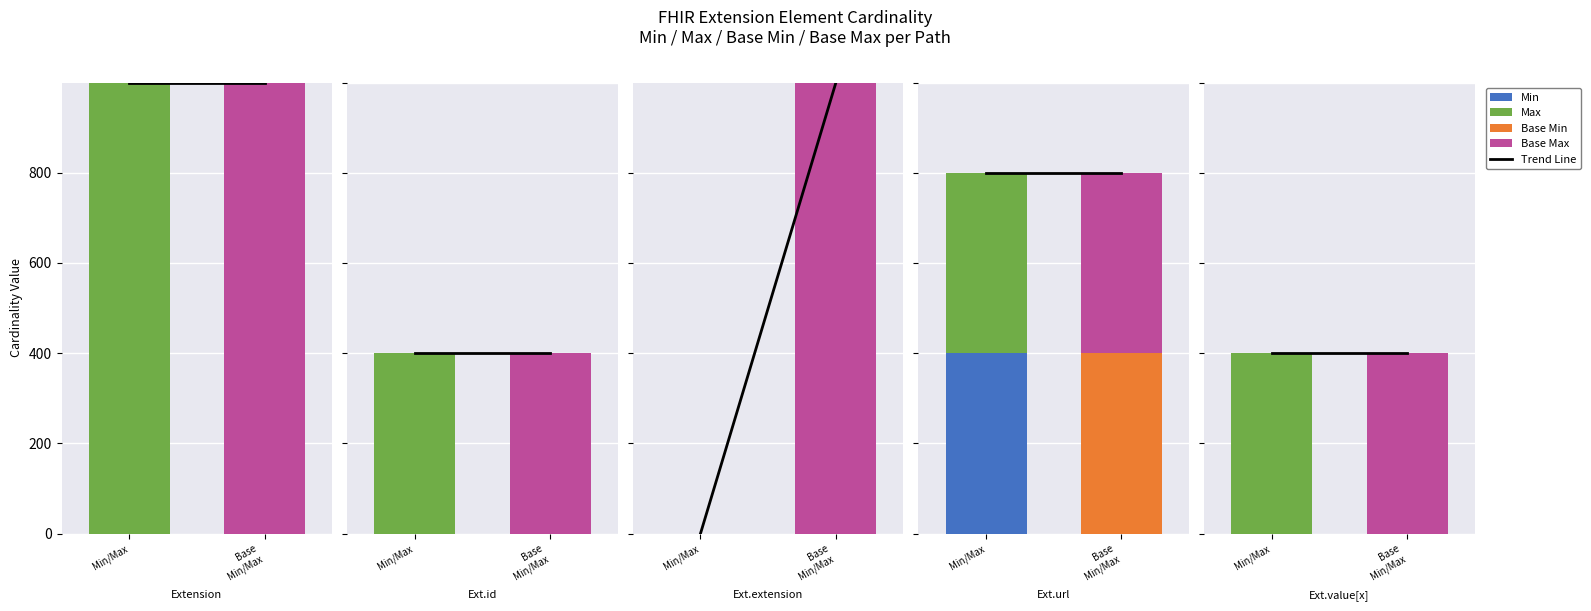

At Extension.extension, list the series in order from largest to smallest.

Base Max_numeric, Min, Max_numeric, Base Min